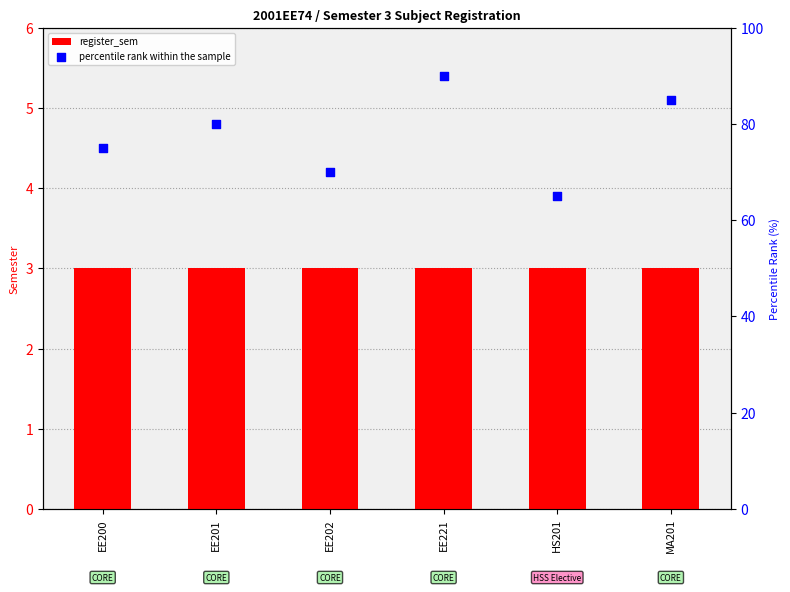

What is the total value across all series at EE221?

93